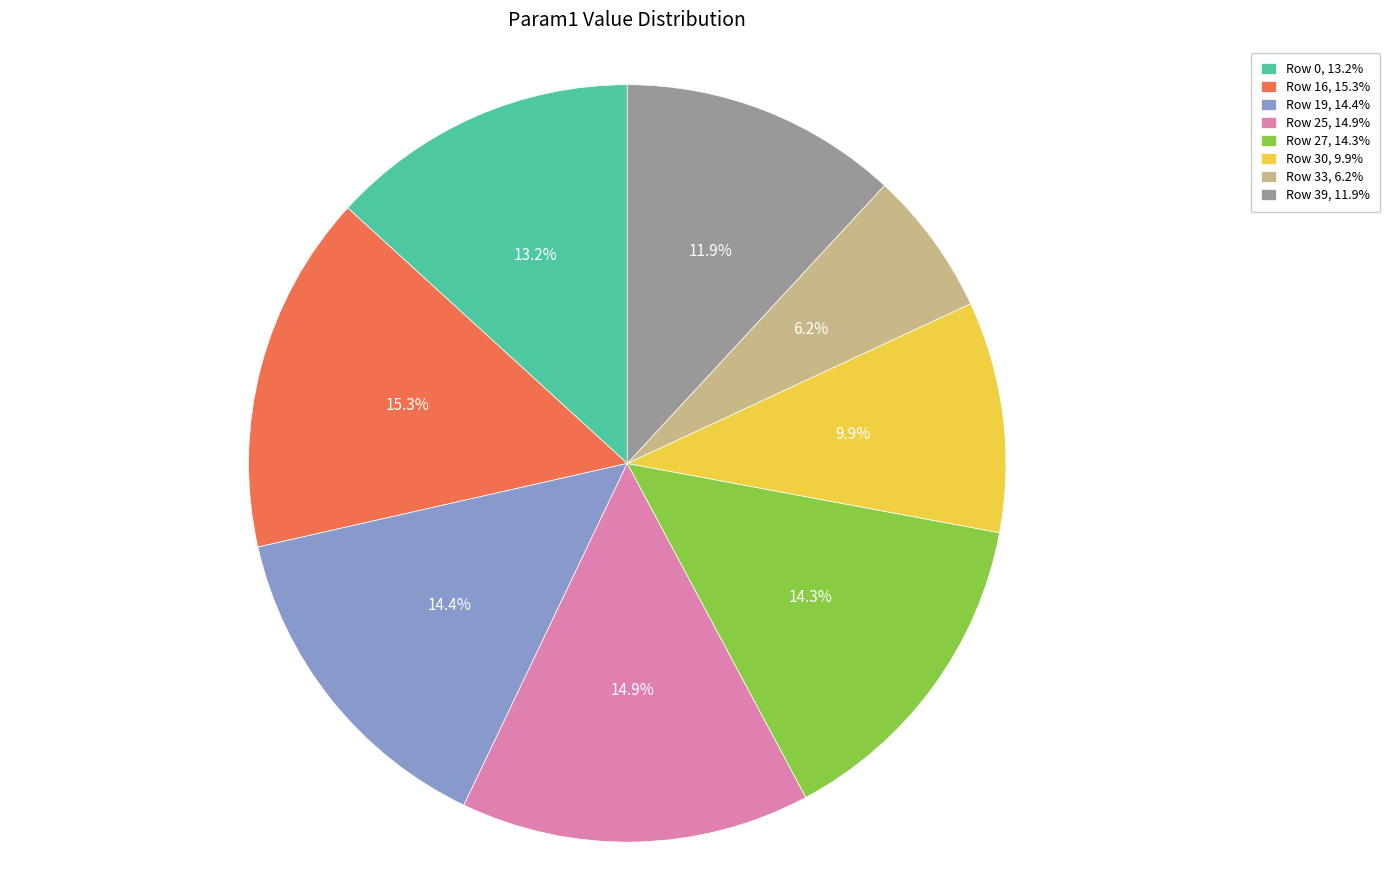

Which has a higher value, Row 0 or Row 19?

Row 19